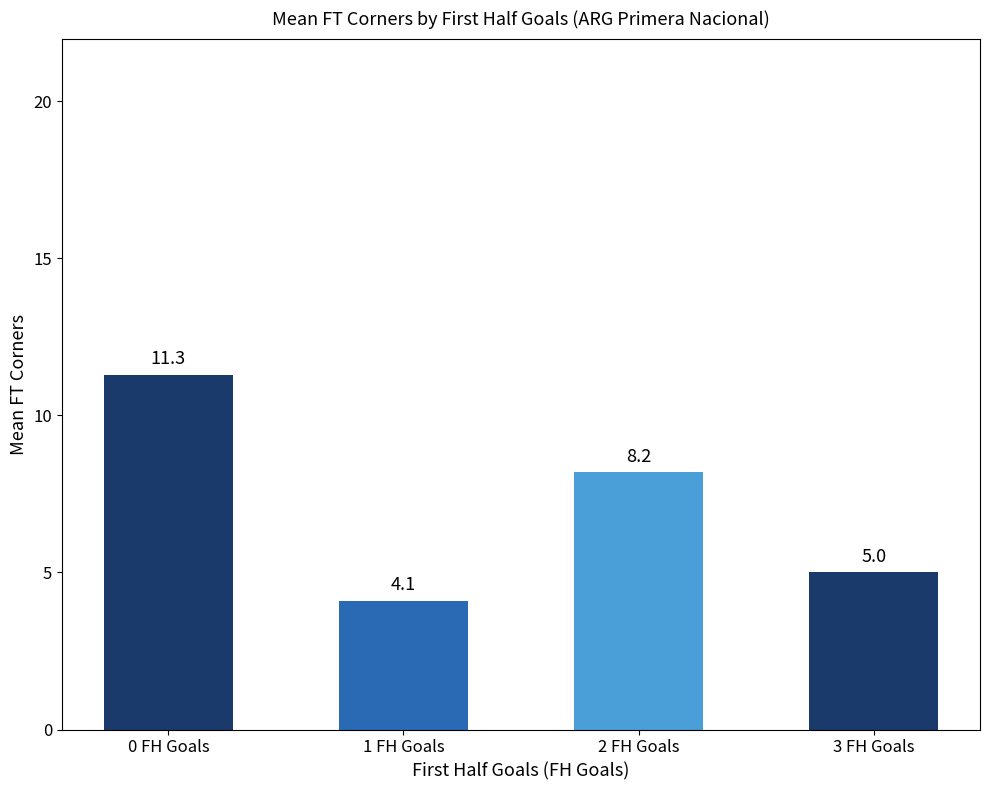

What is the difference between the maximum and second lowest values?

6.3